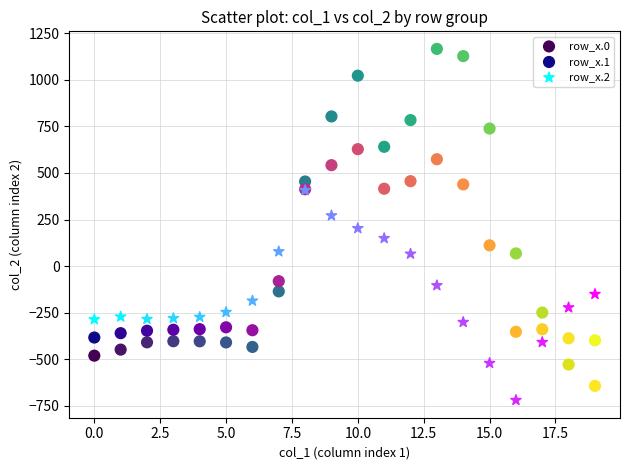

What are all the series names shown in the legend?

row_x.0, row_x.1, row_x.2